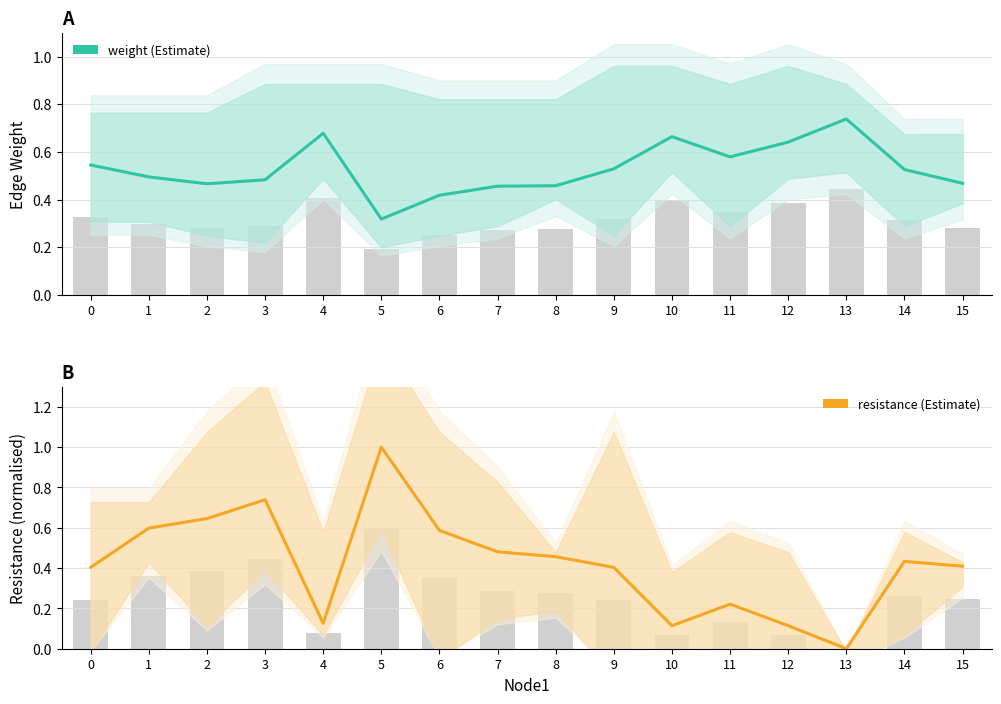

Reading left to right, extract all data points from this chart.

weight (Estimate): 0.5	0.5	0.5	0.5	0.7	0.3	0.4	0.5	0.5	0.5	0.7	0.6	0.6	0.7	0.5	0.5
resistance (Estimate): 0.4	0.6	0.6	0.7	0.1	1.0	0.6	0.5	0.5	0.4	0.1	0.2	0.1	0.0	0.4	0.4